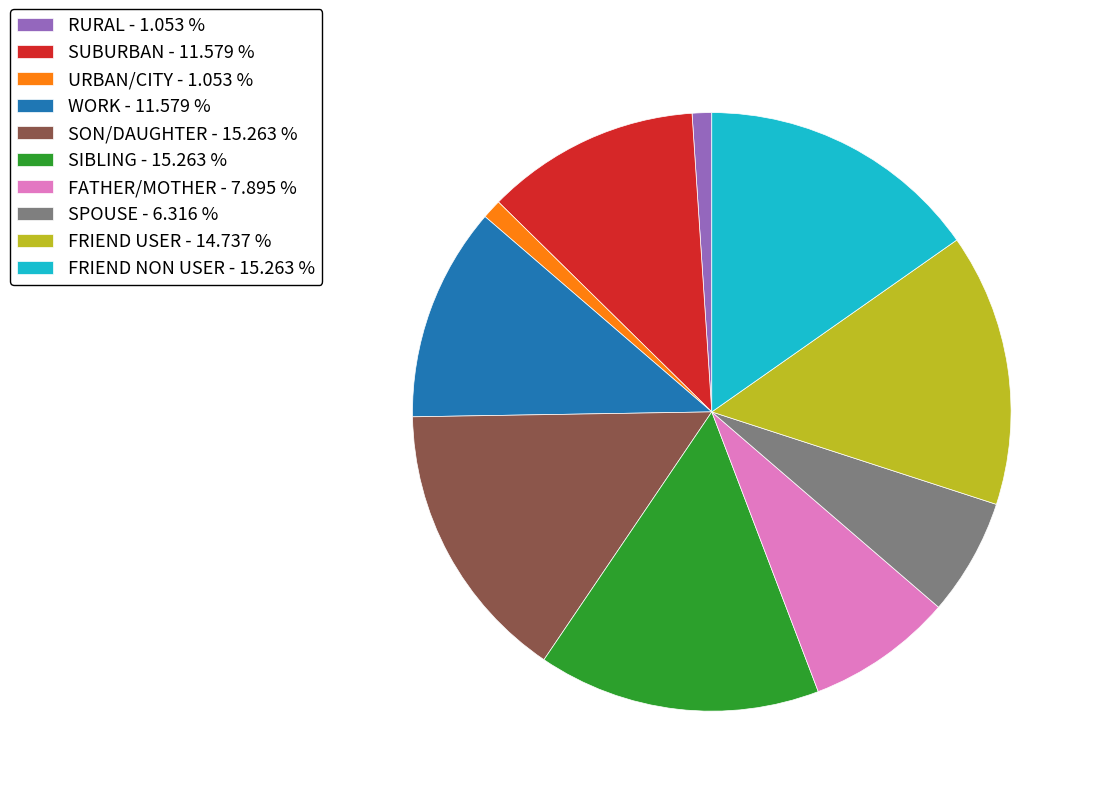

Approximately how many times larger is the value at FATHER/MOTHER - 7.895 % compared to SIBLING - 15.263 %?

0.5